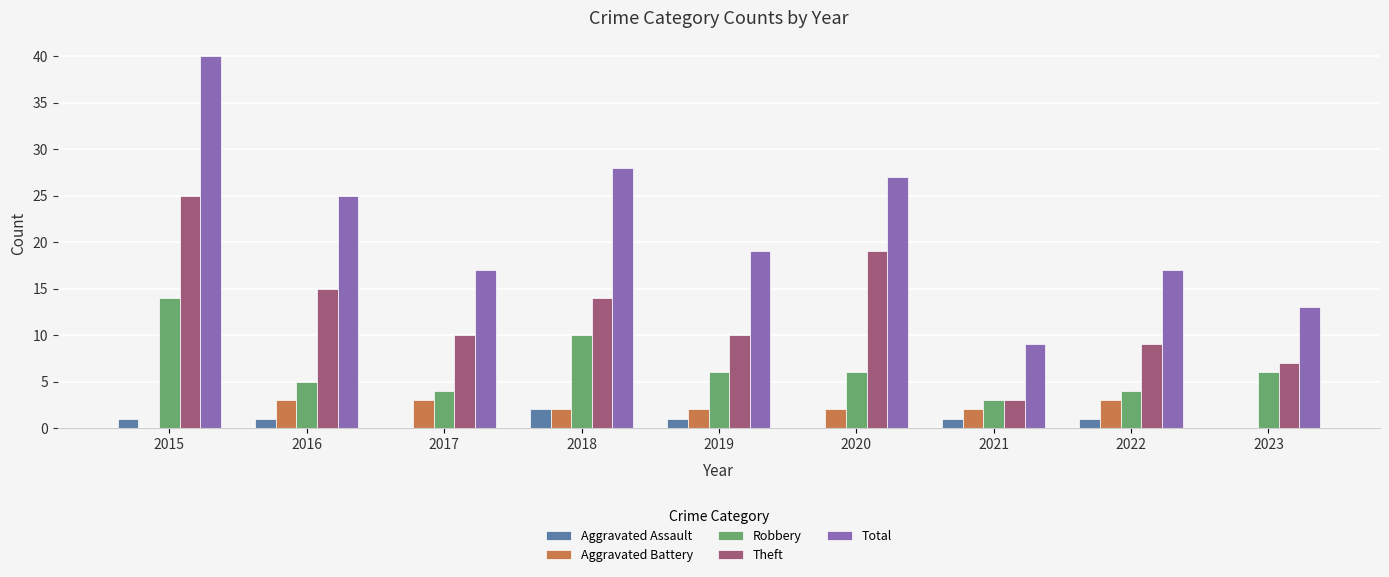

What is the sum of the Theft values at 2015 and 2021?

28